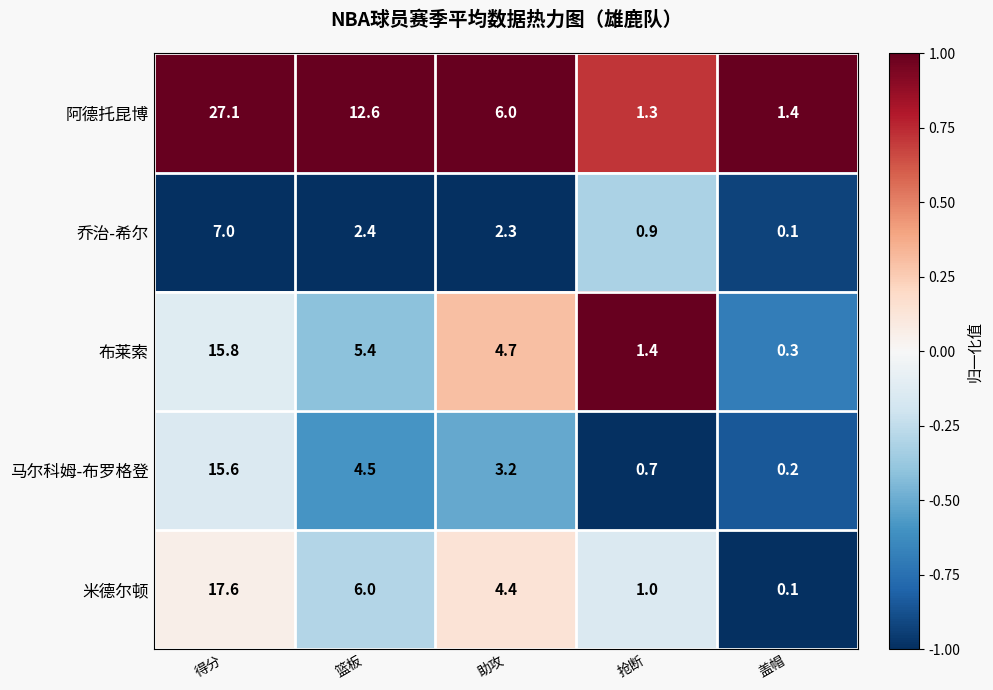

Which series has the largest range (max minus min)?

阿德托昆博